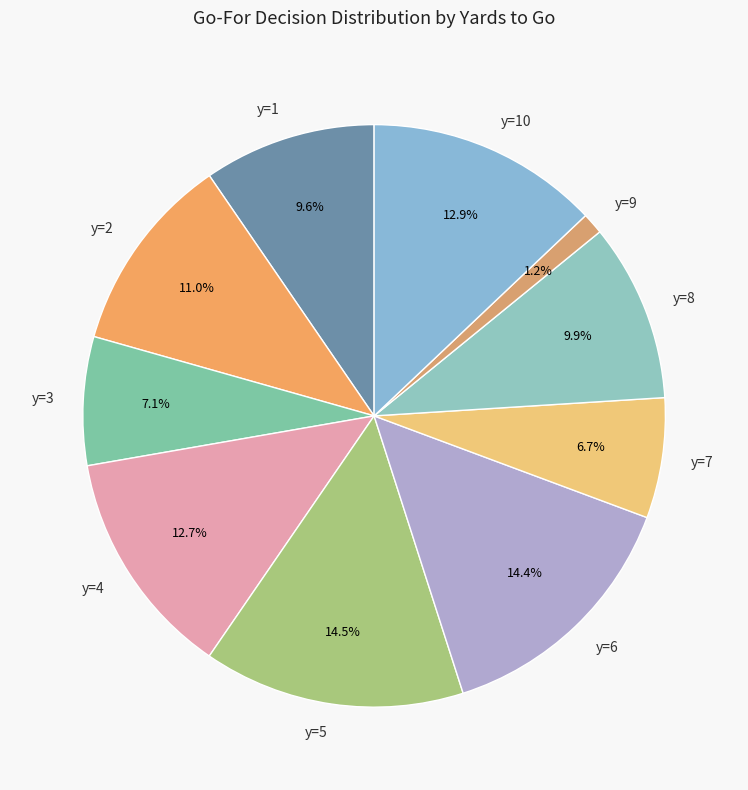

How much of the chart is everything except y=7?

93.3%